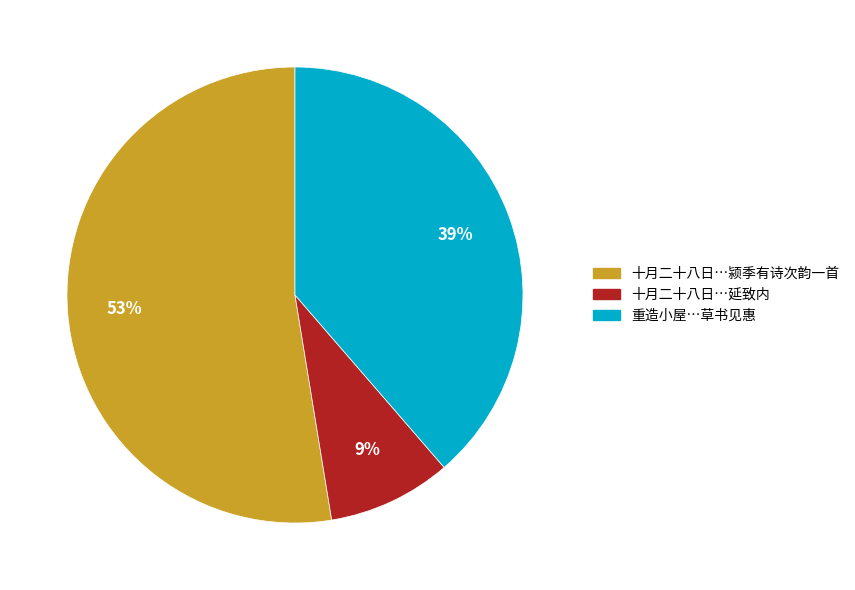

To the nearest percent, what is the average slice percentage?

33%